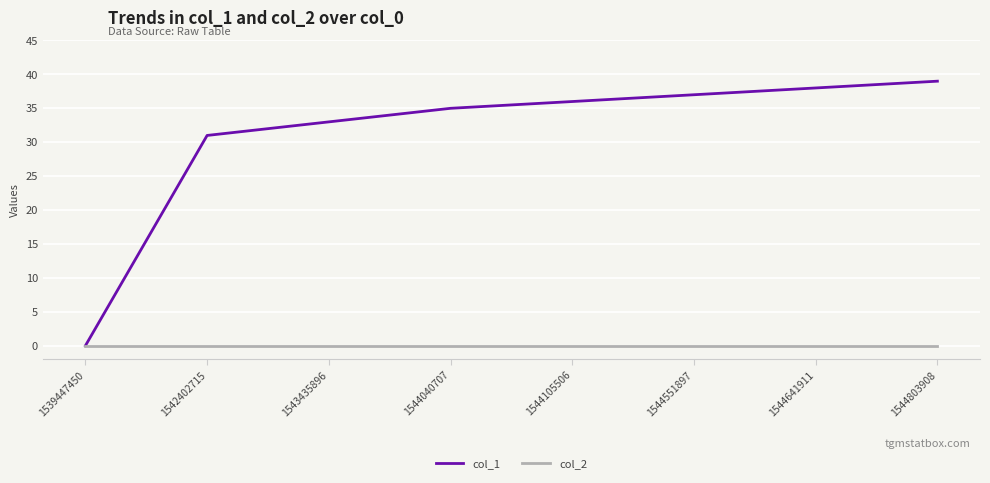

Reading right to left, list all the values displayed in this chart.

col_1: 1544803908=39	1544641911=38	1544551897=37	1544105506=36	1544040707=35	1543435896=33	1542402715=31	1539447450=0
col_2: 1544803908=0	1544641911=0	1544551897=0	1544105506=0	1544040707=0	1543435896=0	1542402715=0	1539447450=0